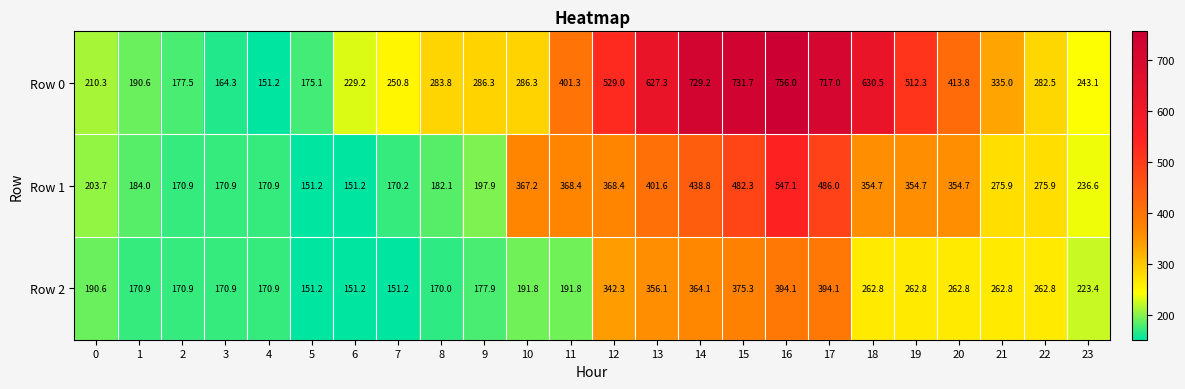

The value of Row 2 at 22 is 262.8. True or false?

True